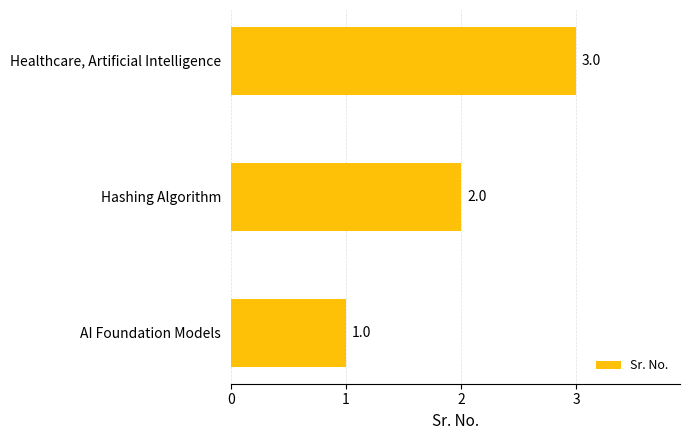

What is the minimum value shown in the chart?

1